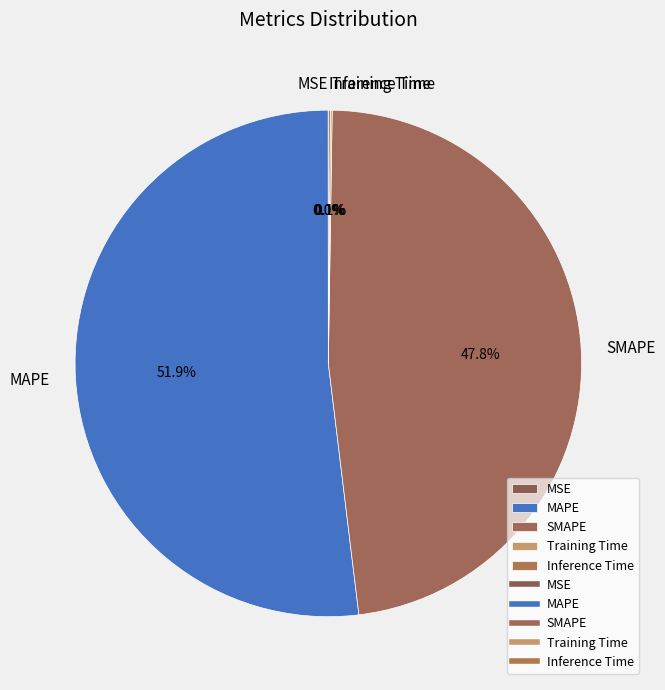

Which category accounts for the majority?

MAPE